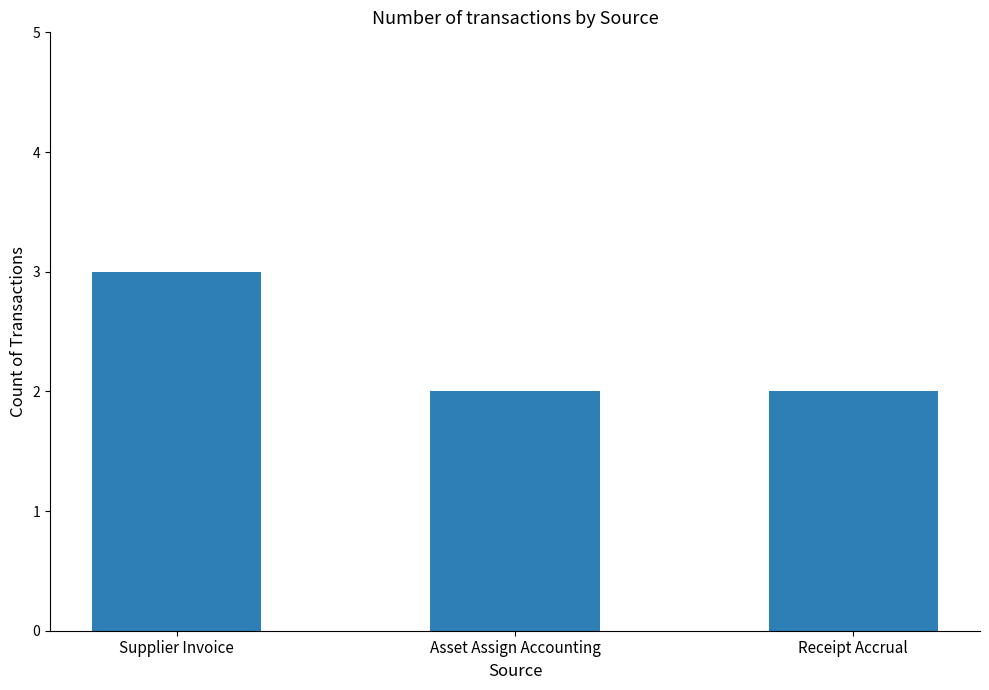

Are the bars grouped side by side (vs. stacked)?

No